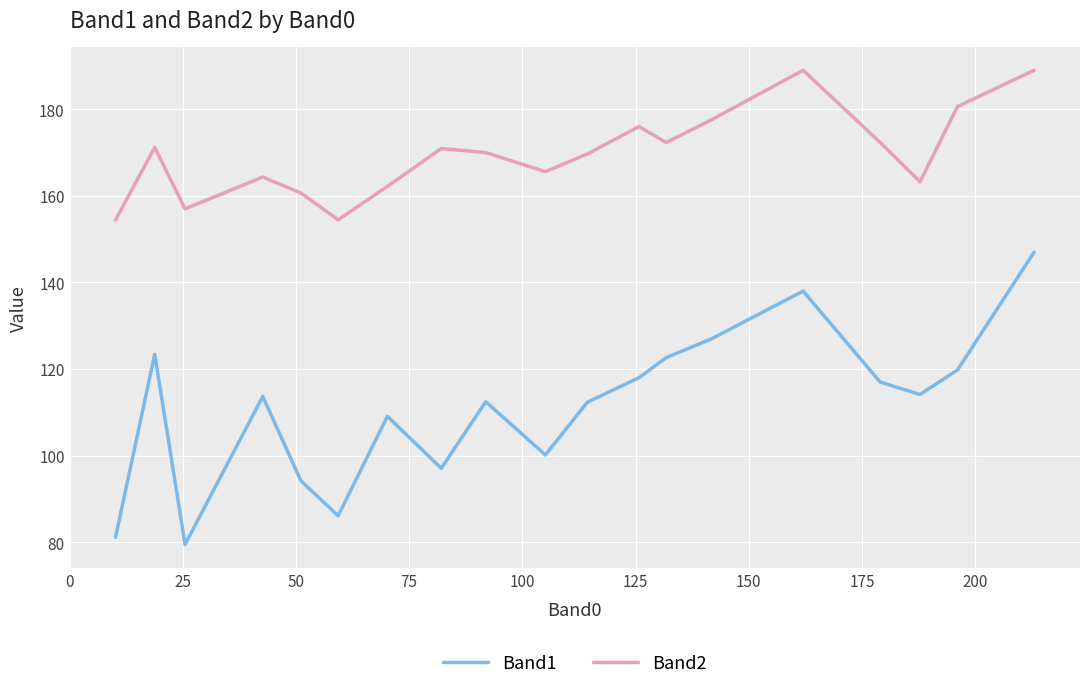

Which series has the largest total across all categories?

Band2